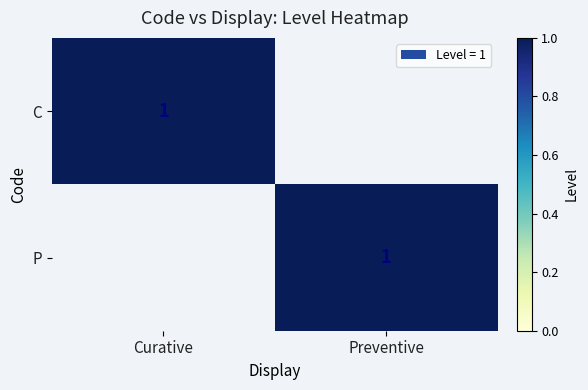

The C series shows 2 at Curative. True or false?

False